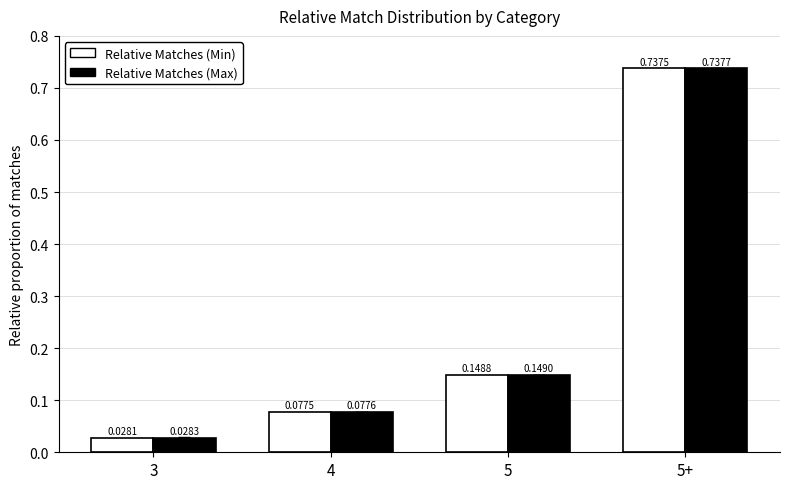

What are all the series names shown in the legend?

Relative Matches (Min), Relative Matches (Max)